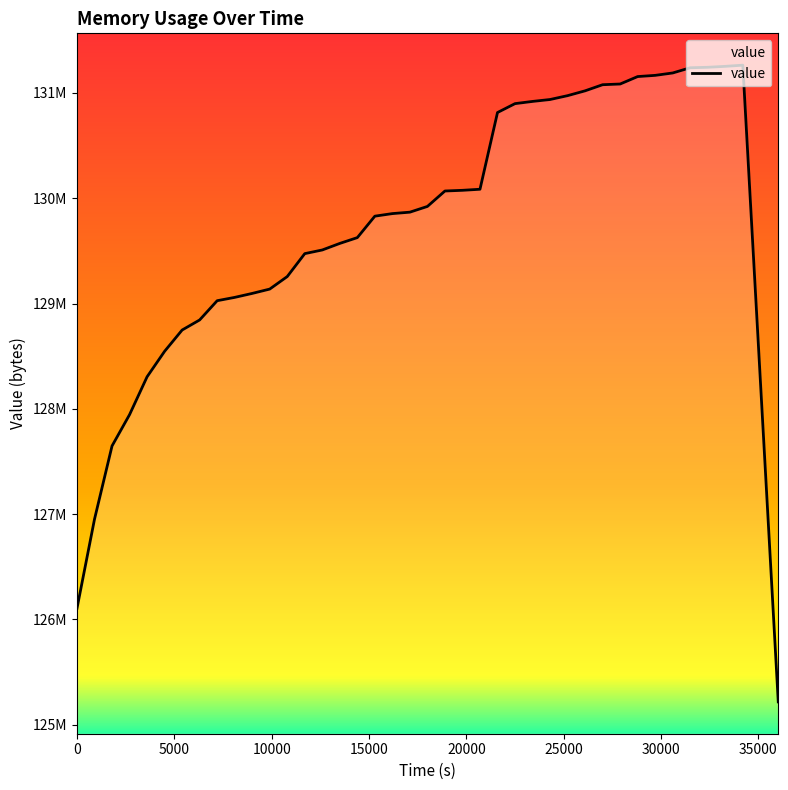

Is this an area chart (filled region under the line)?

Yes